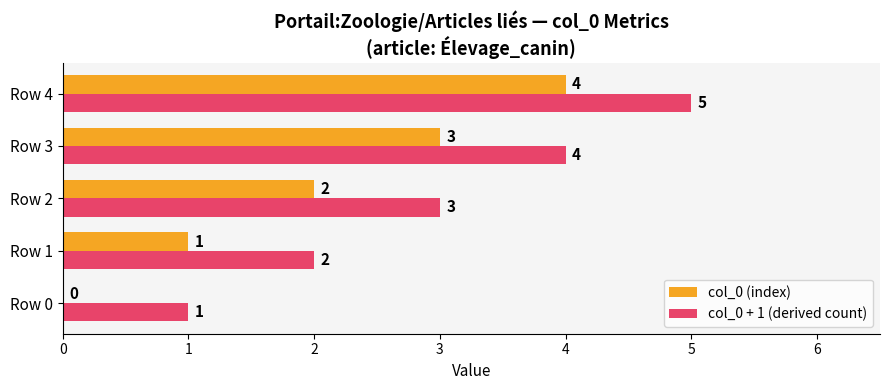

What are all the series names shown in the legend?

col_0 (index), col_0 + 1 (derived count)